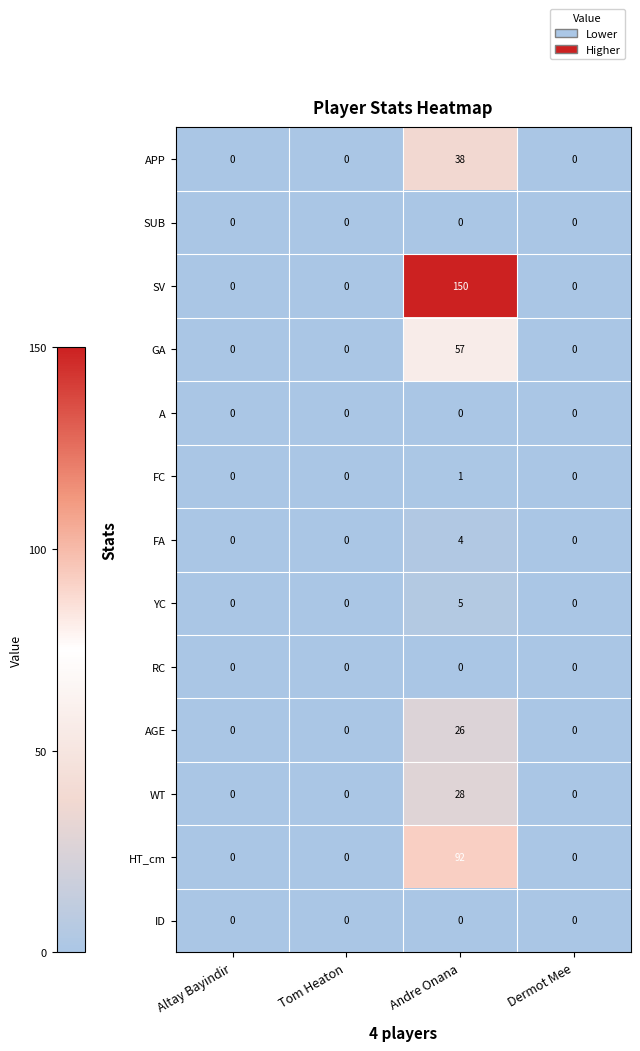

At which label does WT reach its peak?

Andre Onana